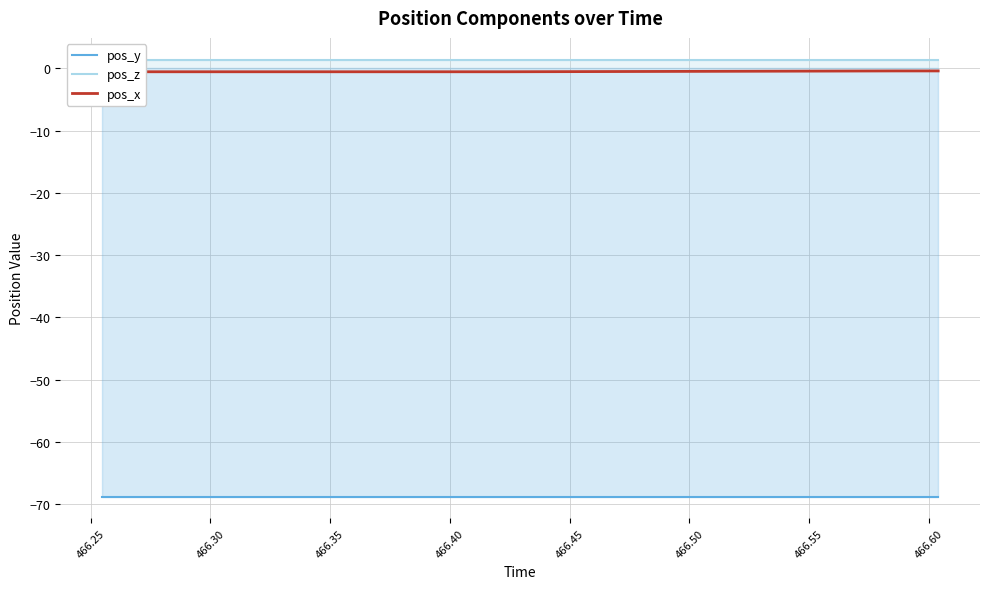

True or false: pos_y and pos_x cross at least once.

False